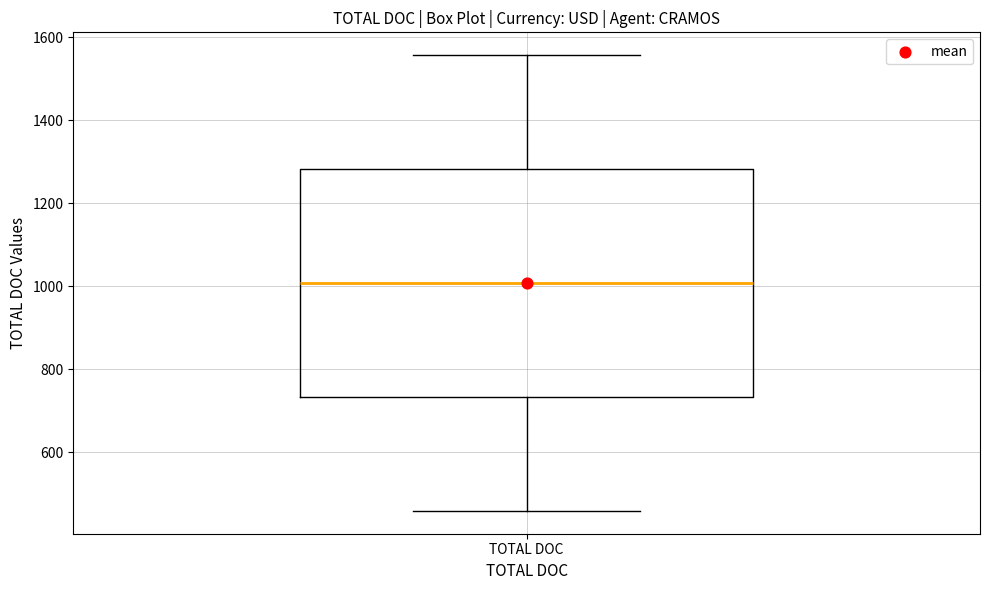

Read this box plot against the y-axis: the position of the median line, the range covered by the box, and the ends of both whiskers. The values are not printed on the chart, so give them approximately, as read against the axis.

median 1000, box 740 to 1280, whiskers 460 to 1560